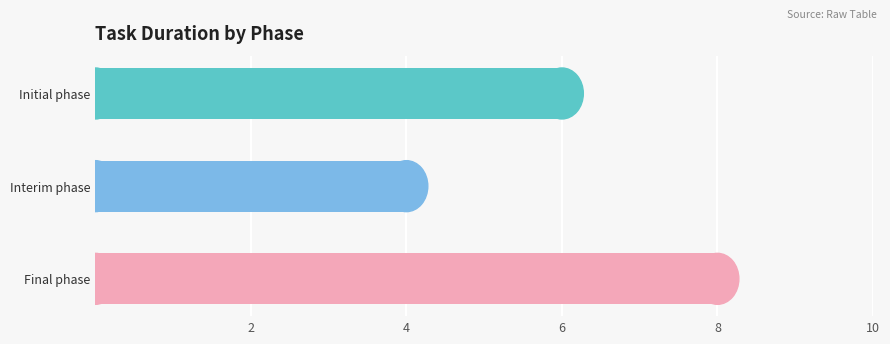

List the labels in order of value, largest first.

Final phase, Initial phase, Interim phase